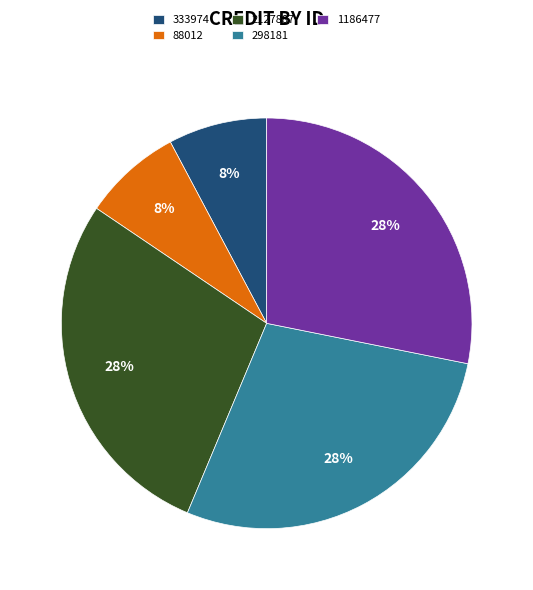

Approximately how many times larger is the value at 1186477 compared to 298181?

1.0